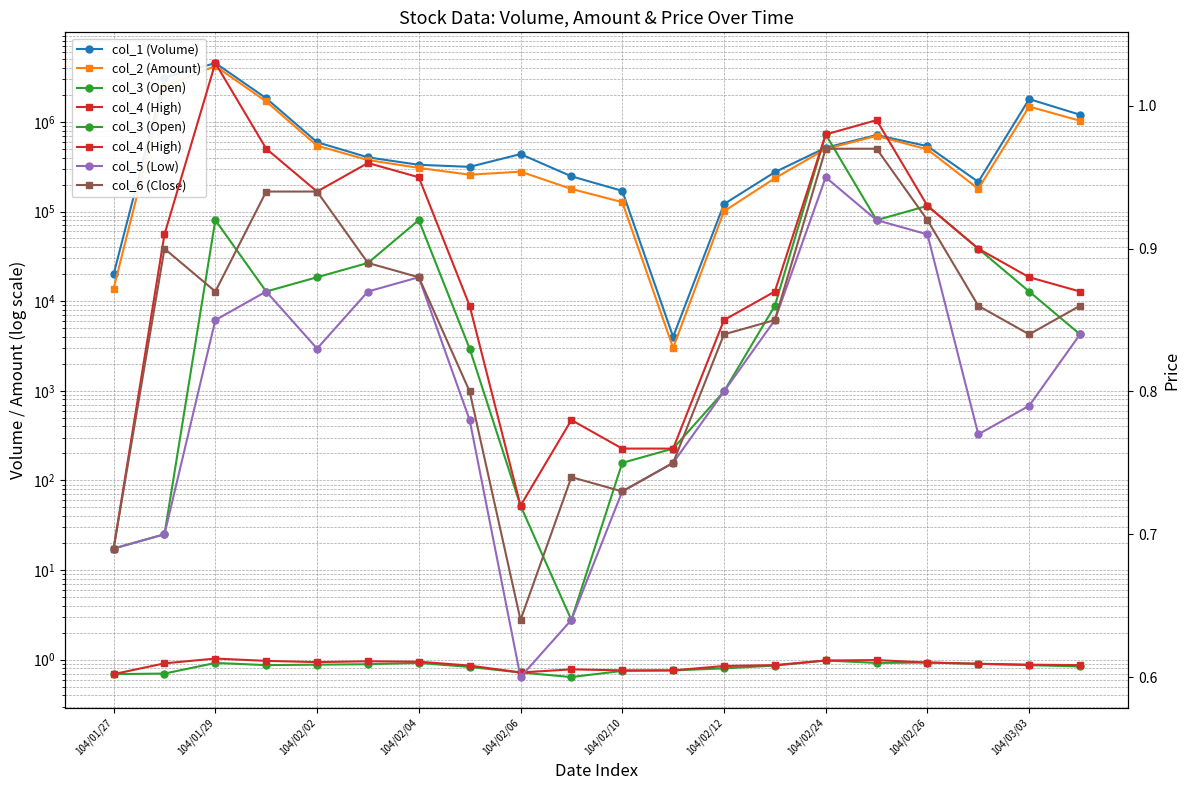

Does the chart display data point markers on the line(s)?

Yes